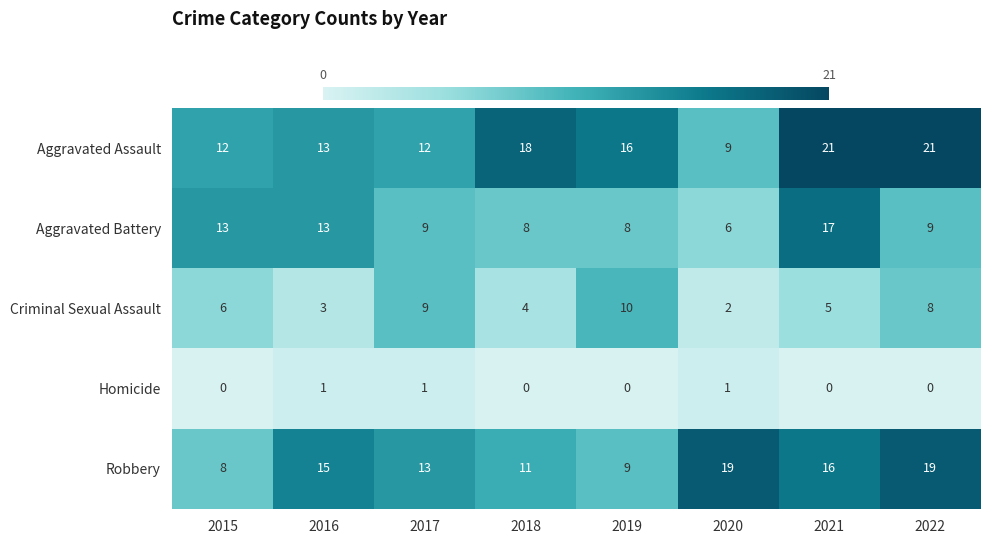

Rank the series by their maximum value, from highest to lowest.

Aggravated Assault, Robbery, Aggravated Battery, Criminal Sexual Assault, Homicide